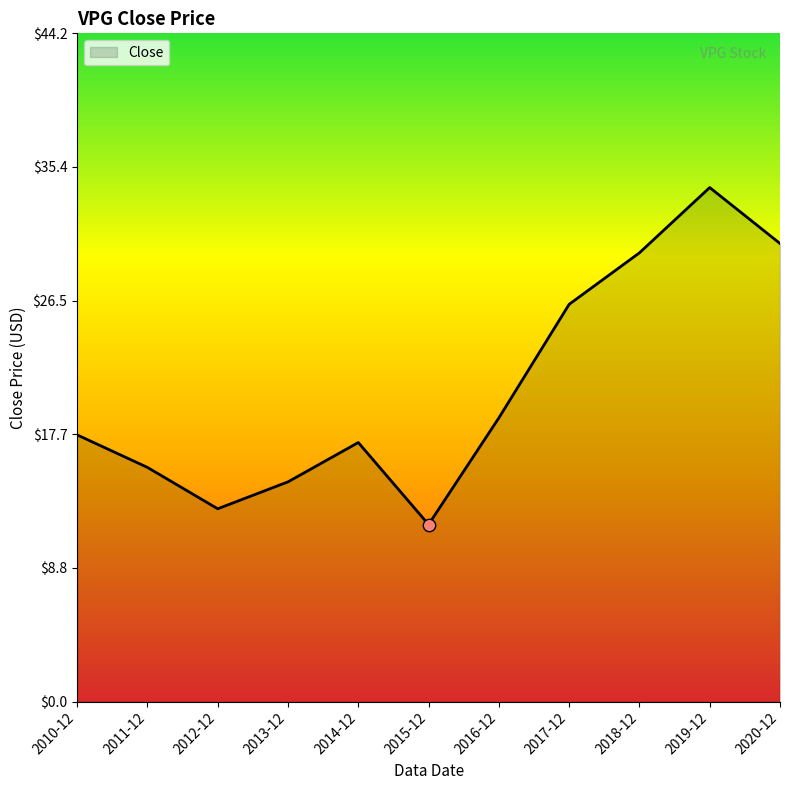

Which has a higher value, 2014-12 or 2019-12?

2019-12